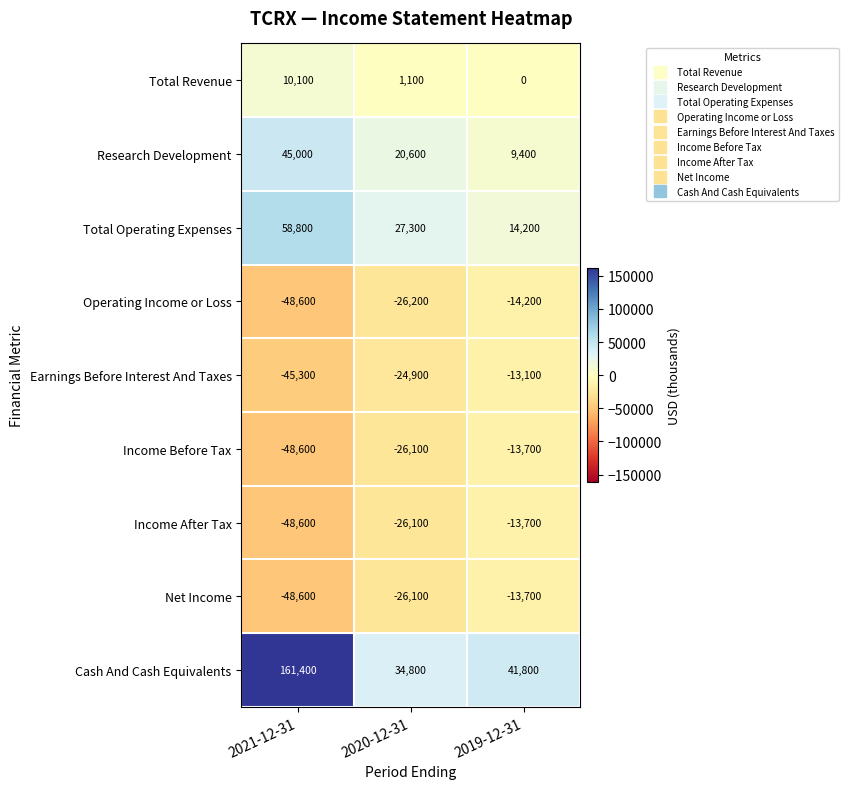

True or false: Operating Income or Loss has a value of -9176 at 2019-12-31.

False